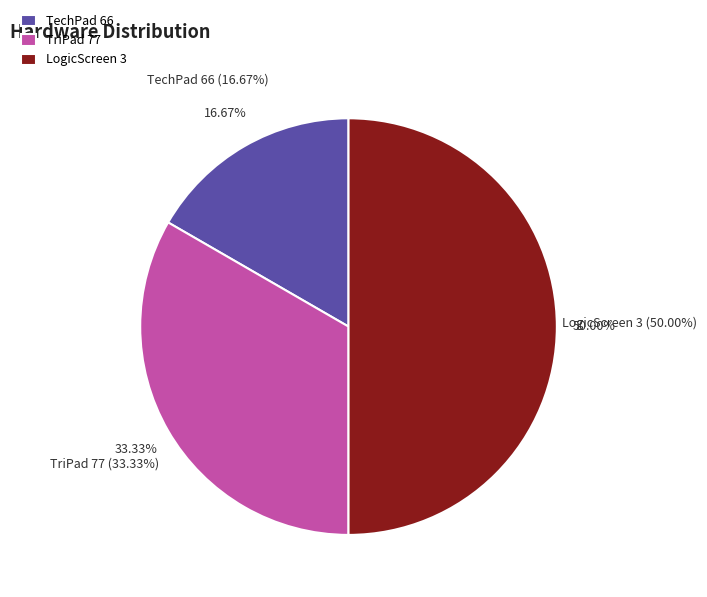

What percentage do TriPad 77 and TechPad 66 together represent?

50.0%